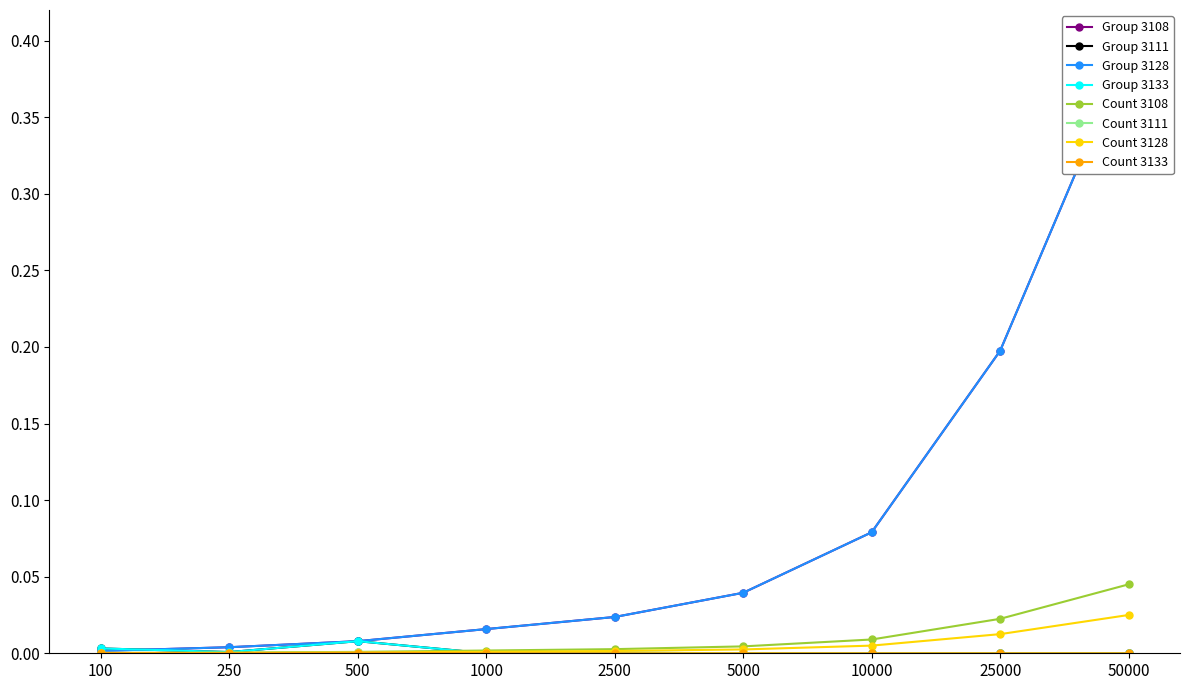

In Group 3111, how many points are lower than both neighbors (excluding endpoints)?

2